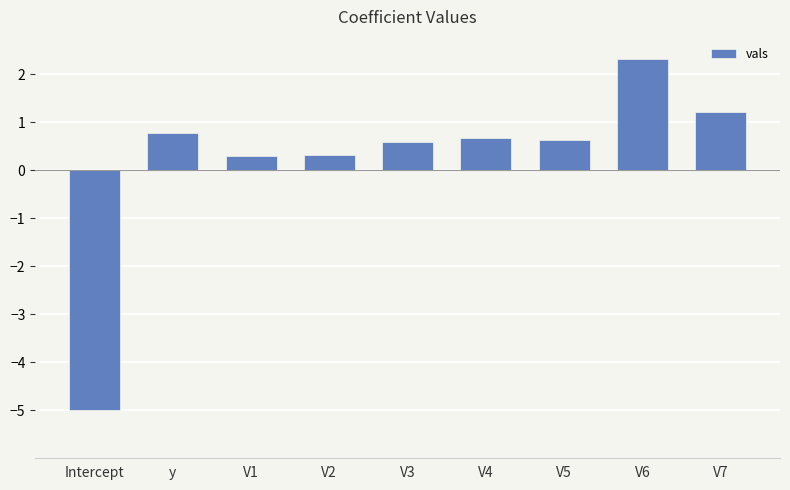

What is the difference between the second highest and second lowest values?

0.9